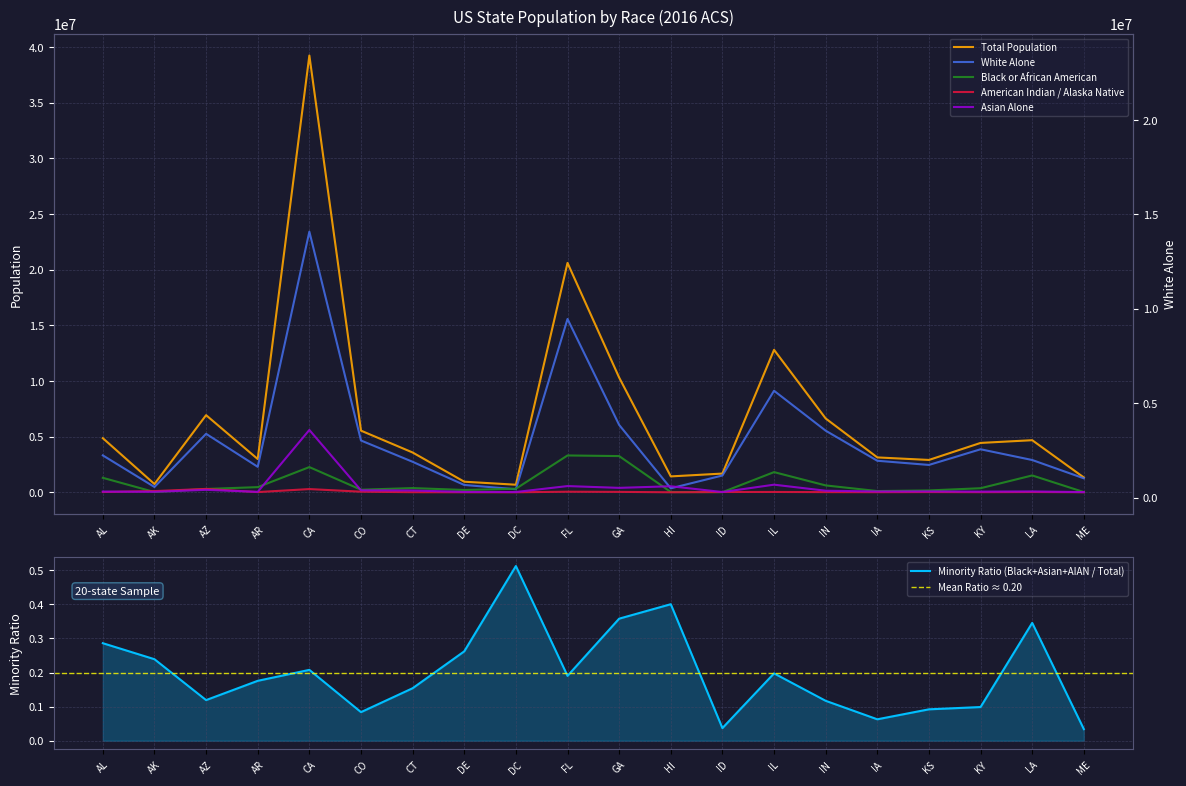

Between AK and IN, which series saw the biggest shift?

Total Population